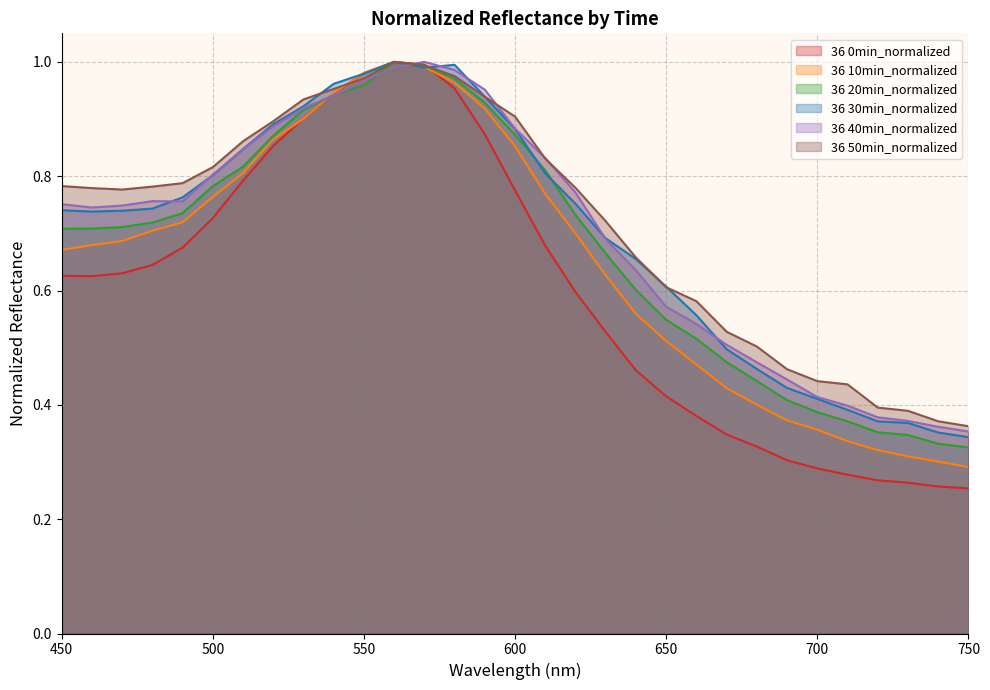

Rank the categories by 36 50min_normalized value from highest to lowest.

560, 570, 580, 550, 540, 590, 530, 600, 520, 510, 610, 500, 490, 450, 480, 620, 460, 470, 630, 640, 650, 660, 670, 680, 690, 700, 710, 720, 730, 740, 750